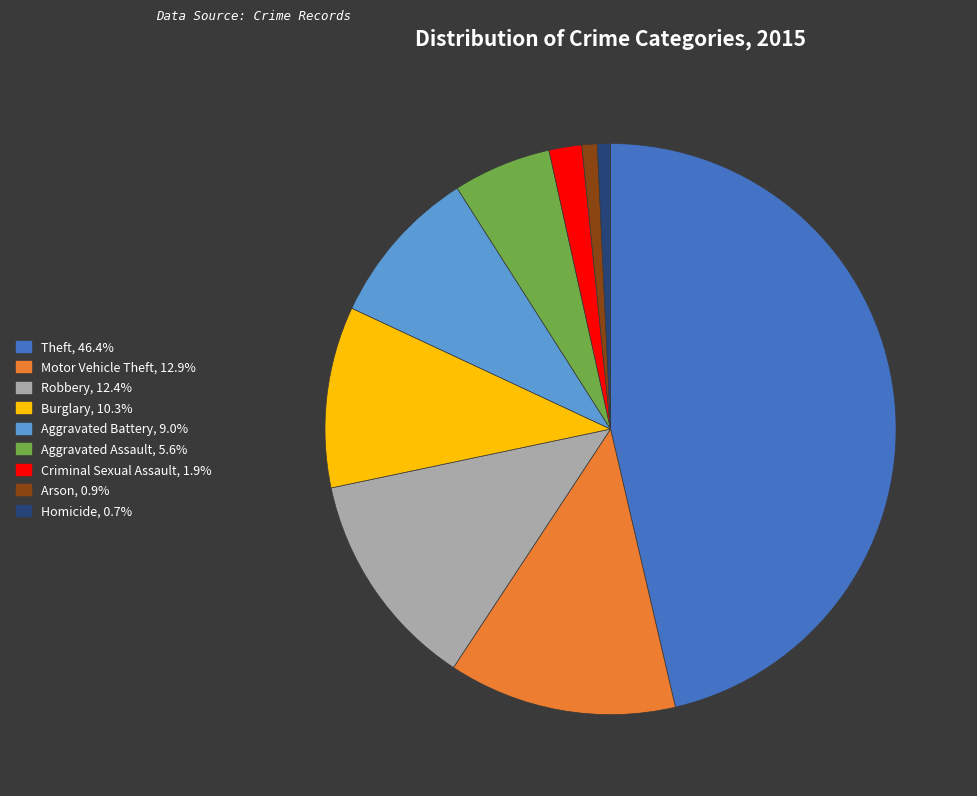

Does any single category account for the majority?

No